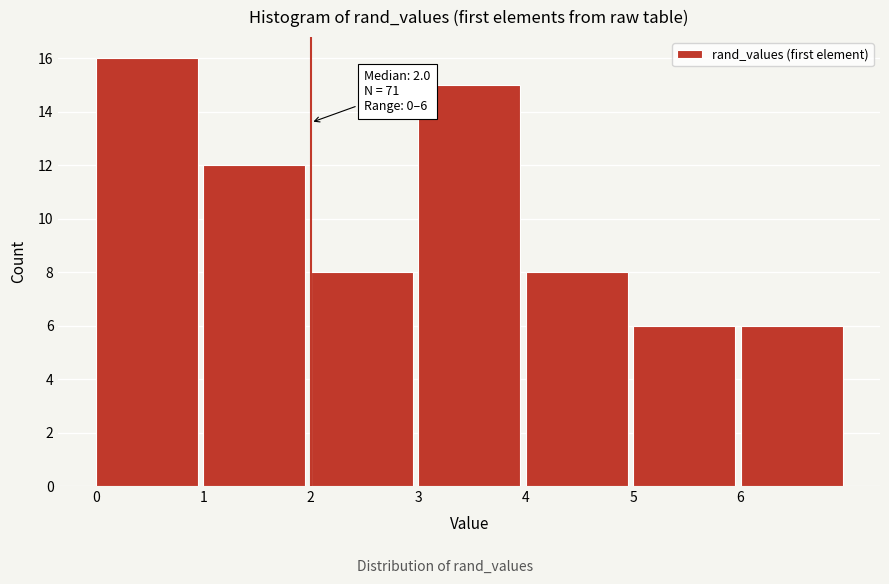

Which range on the x-axis has the tallest bar?

0 to 1